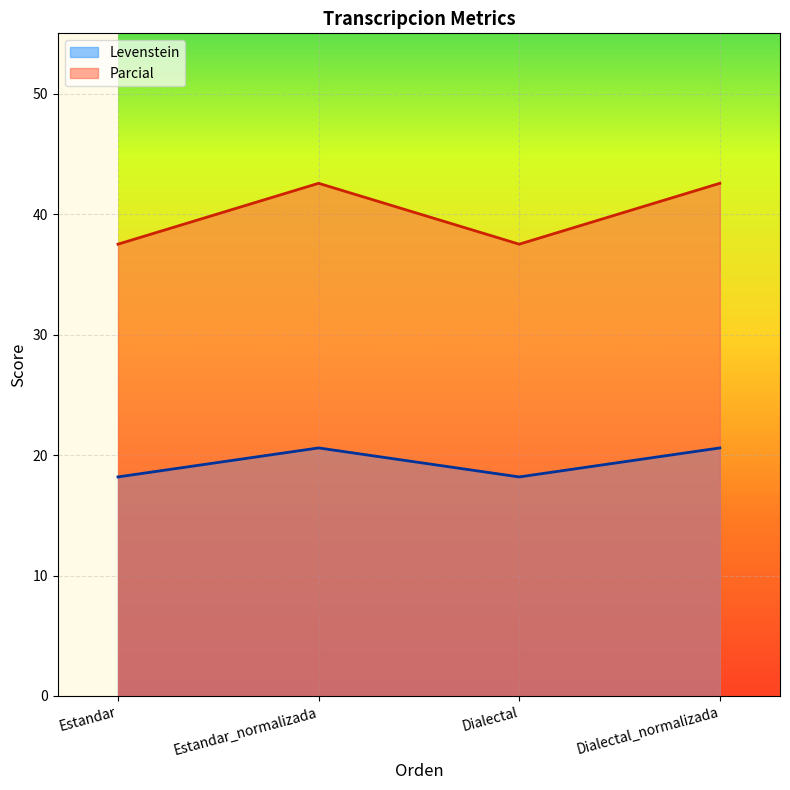

Where does the Parcial series first go above 42?

Estandar_normalizada